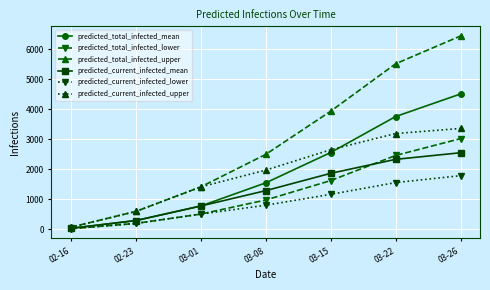

Which series changed the most between 03-08 and 03-22?

predicted_total_infected_upper